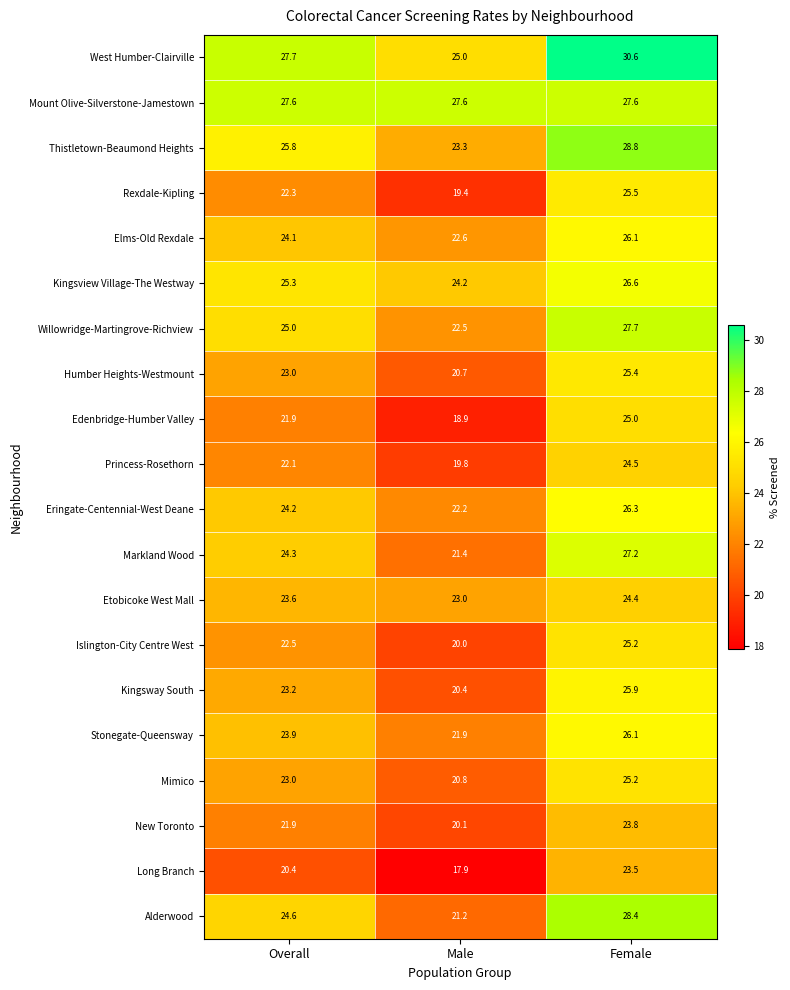

Which category has the lowest value across all series?

Male